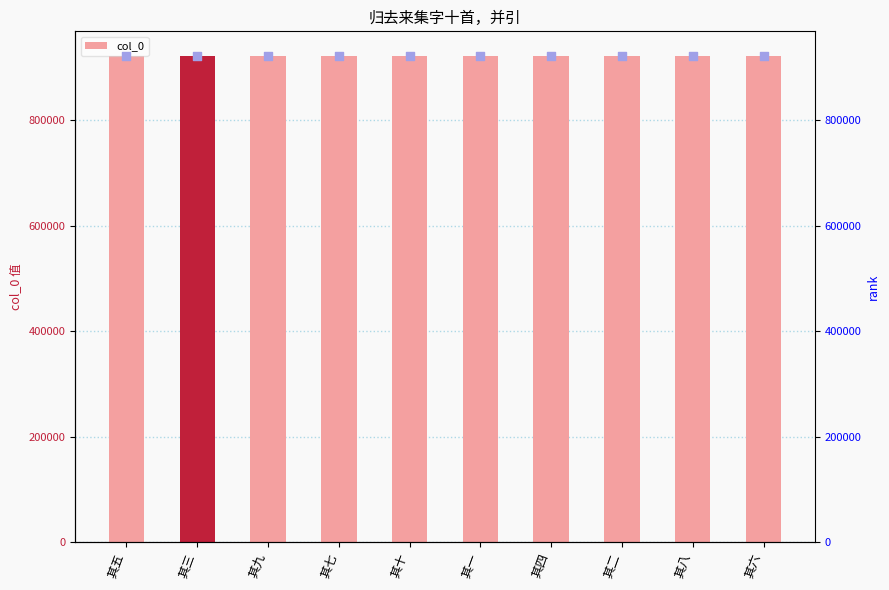

Which series reaches the maximum Y coordinate?

col_0